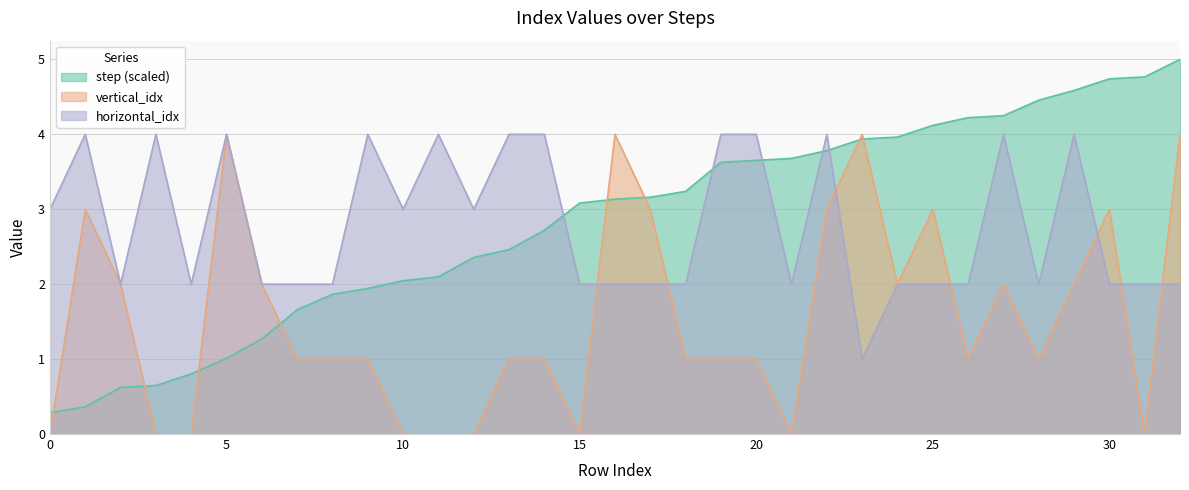

At which category is the sum across all series the highest?

32